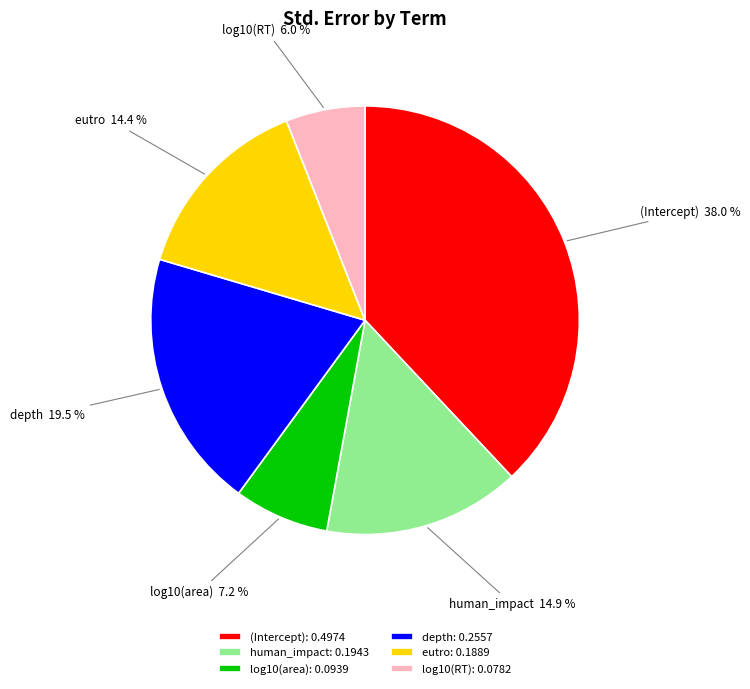

Is it true that eutro is 14% of the pie?

True